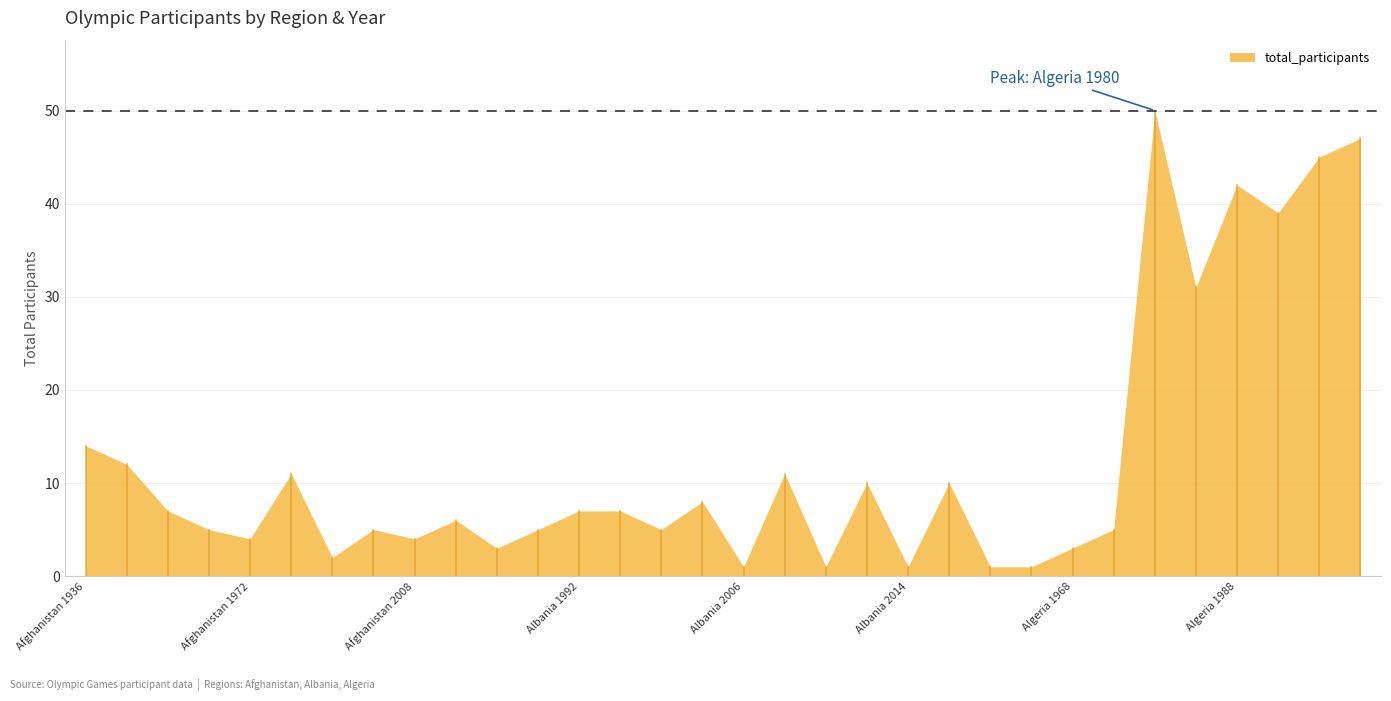

How many interior local peaks (higher than both neighbors) does the data have?

9